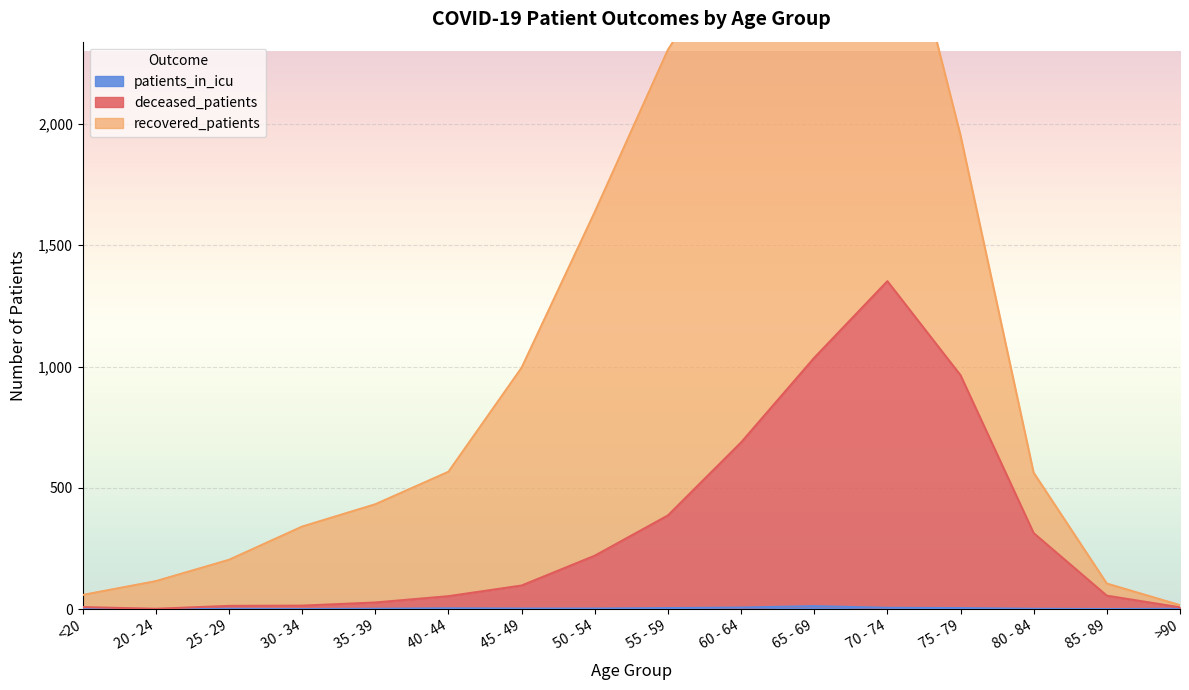

Which category has the highest value across all series?

70 - 74